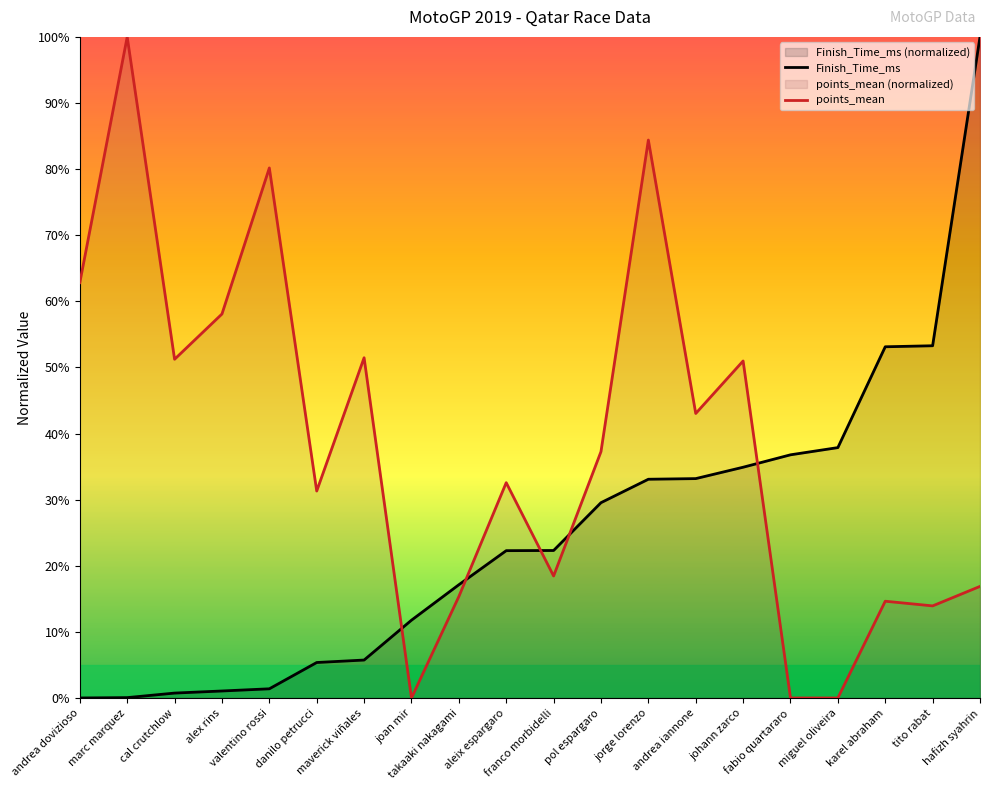

What is the difference between the maximum and minimum values in the Finish_Time_ms series?

100.0